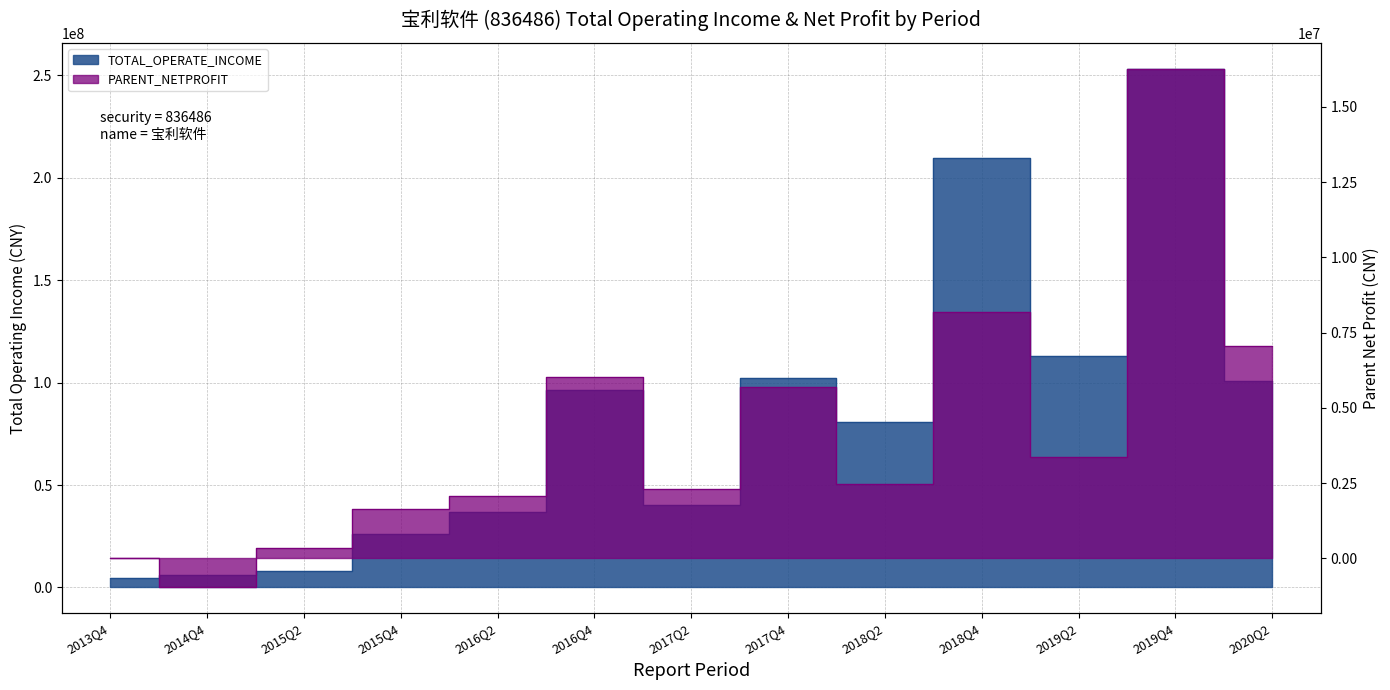

What is the label of the 7th point from the right?

2017Q2